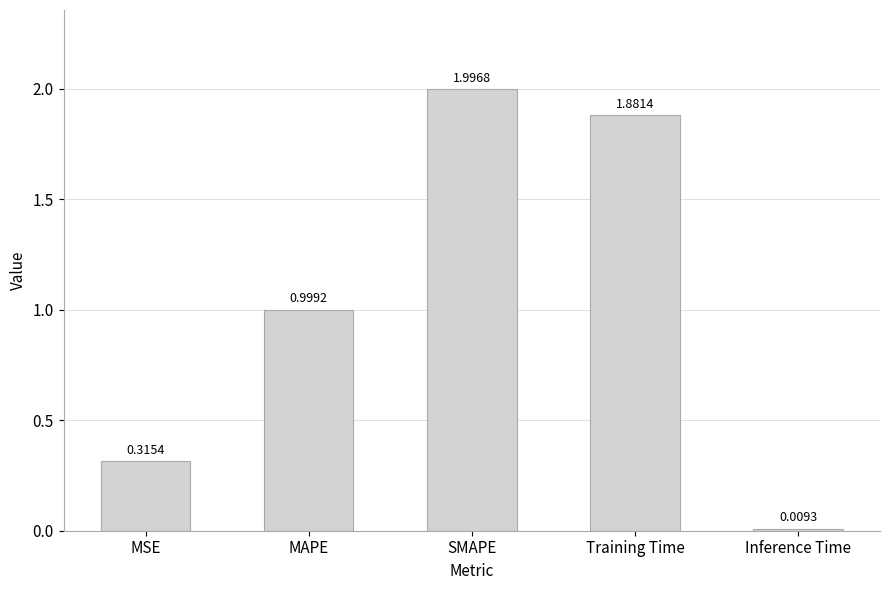

List the labels in order of value, smallest first.

Inference Time, MSE, MAPE, Training Time, SMAPE